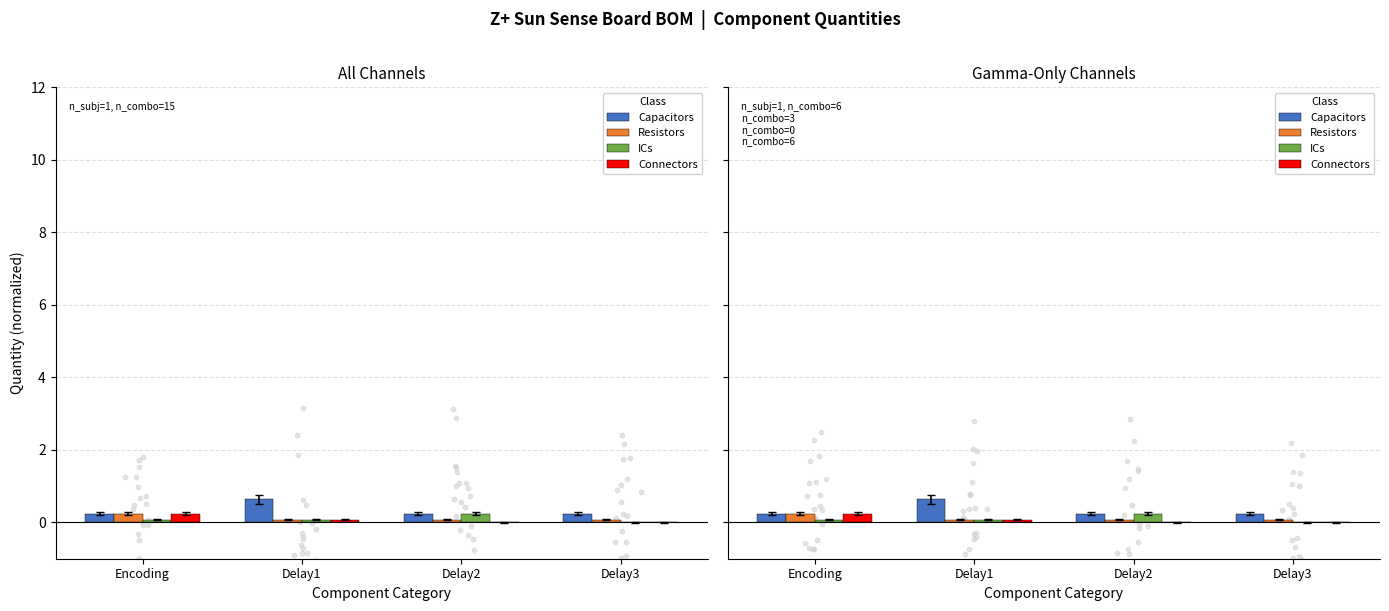

At how many categories does at least one series exceed 0?

4